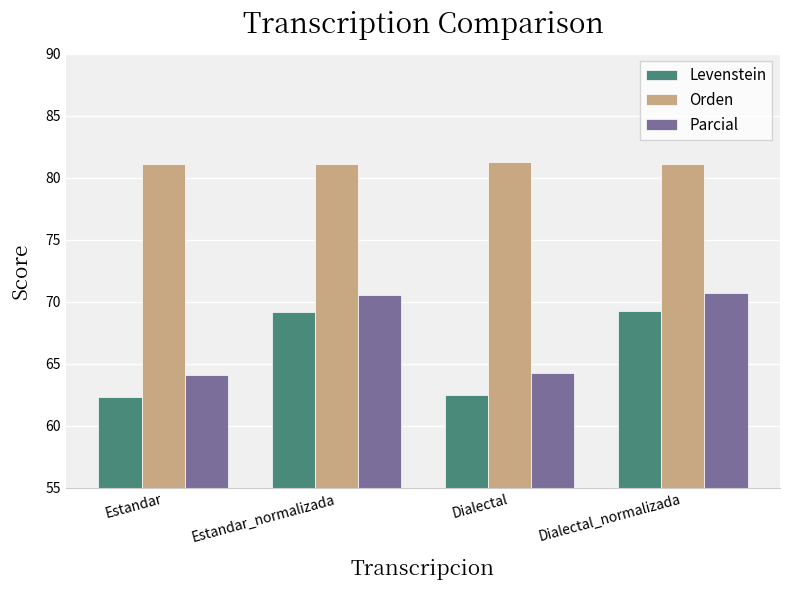

List the series in order of their peak value, lowest first.

Levenstein, Parcial, Orden